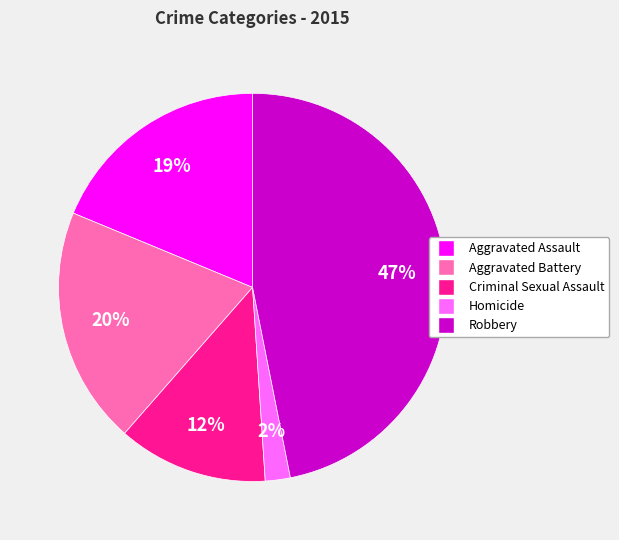

Which category has the biggest portion of the pie?

Robbery